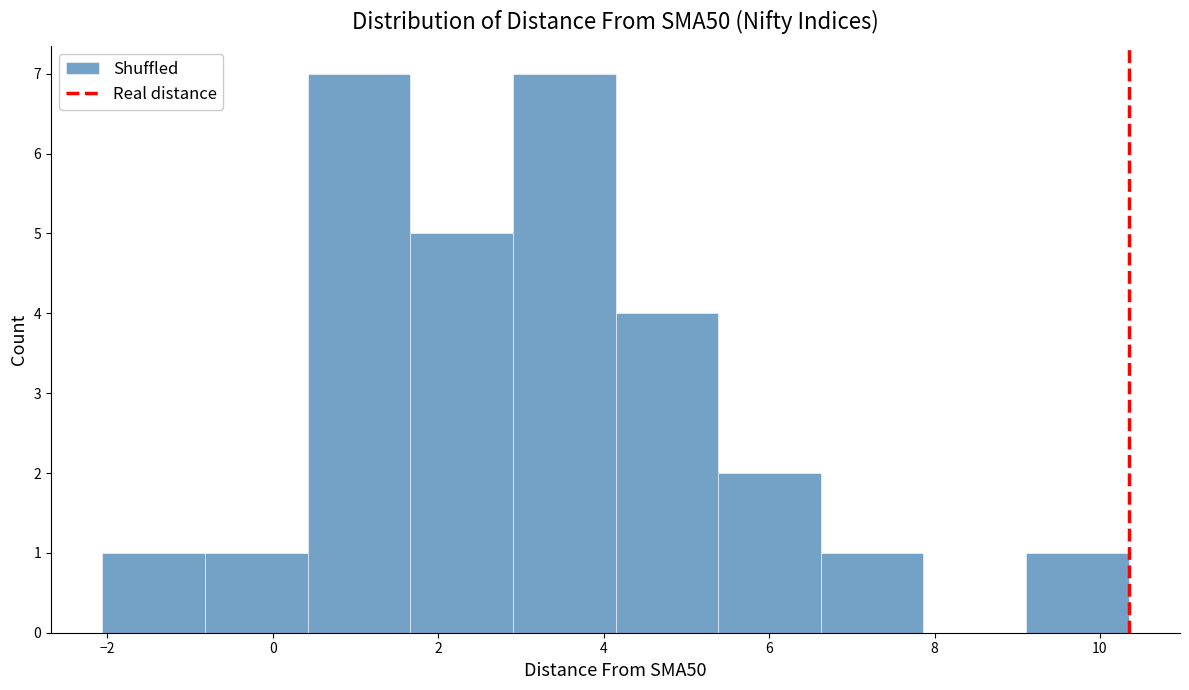

Reading left to right, transcribe this chart: for each bar, give the range it covers on the x-axis and its height. Neither the bar edges nor the heights are printed on the chart, so give them approximately, as read against the axes.

-2.0 to -0.8: 1
-0.8 to 0.4: 1
0.4 to 1.6: 7
1.6 to 3.0: 5
3.0 to 4.2: 7
4.2 to 5.4: 4
5.4 to 6.6: 2
6.6 to 7.8: 1
7.8 to 9.2: 0
9.2 to 10.4: 1